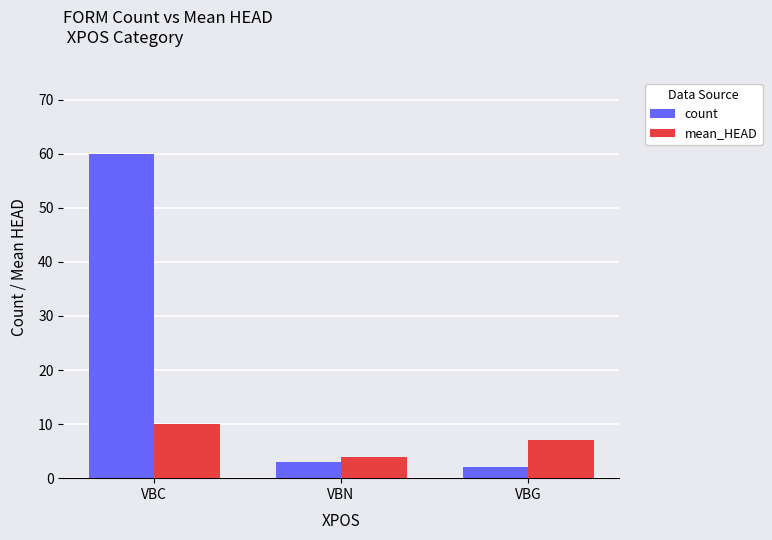

At which label does mean_HEAD reach its peak?

VBC